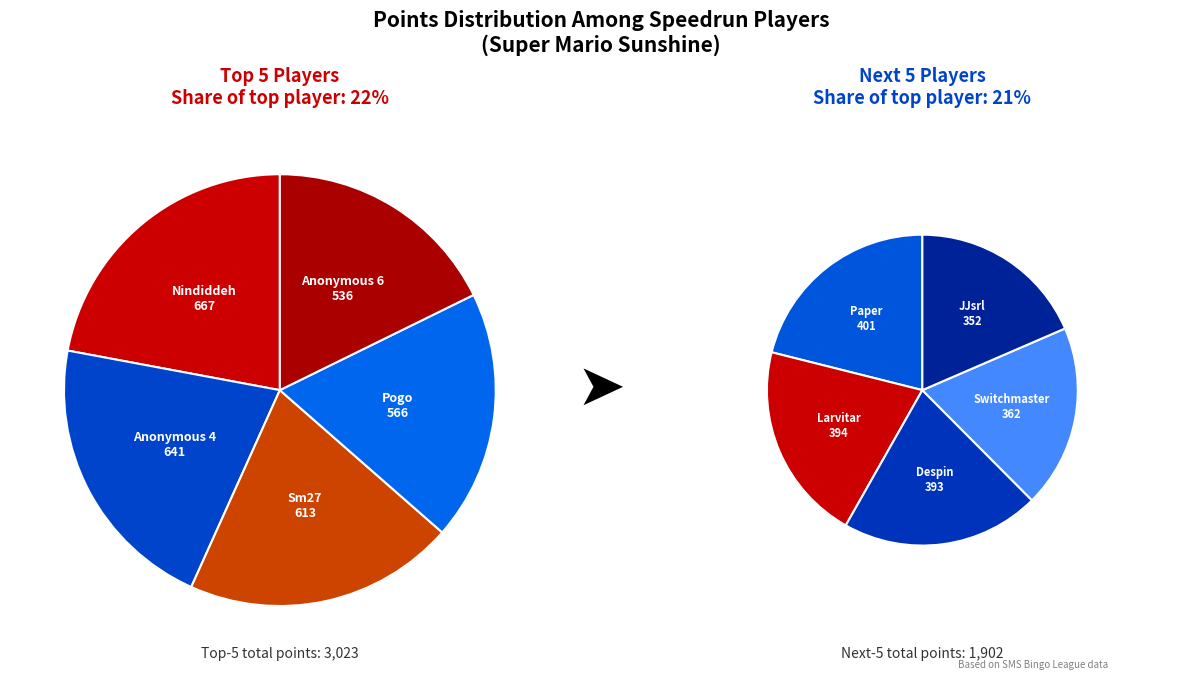

Which series has the widest spread of values?

Points